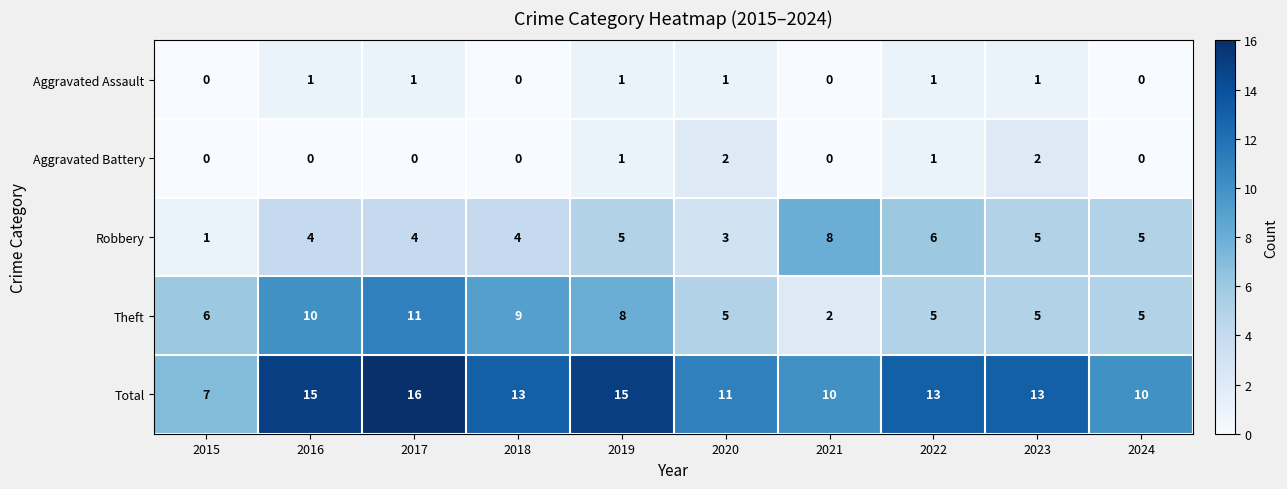

What is the difference between the Robbery values at 2017 and 2015?

3